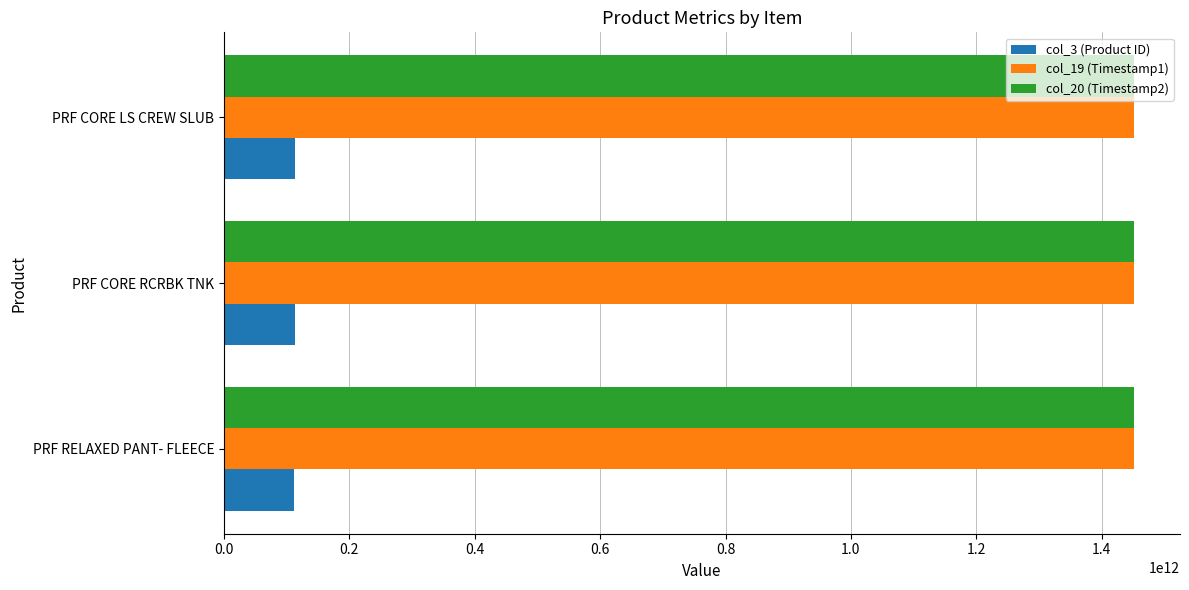

What are all the series names shown in the legend?

col_3 (Product ID), col_19 (Timestamp1), col_20 (Timestamp2)